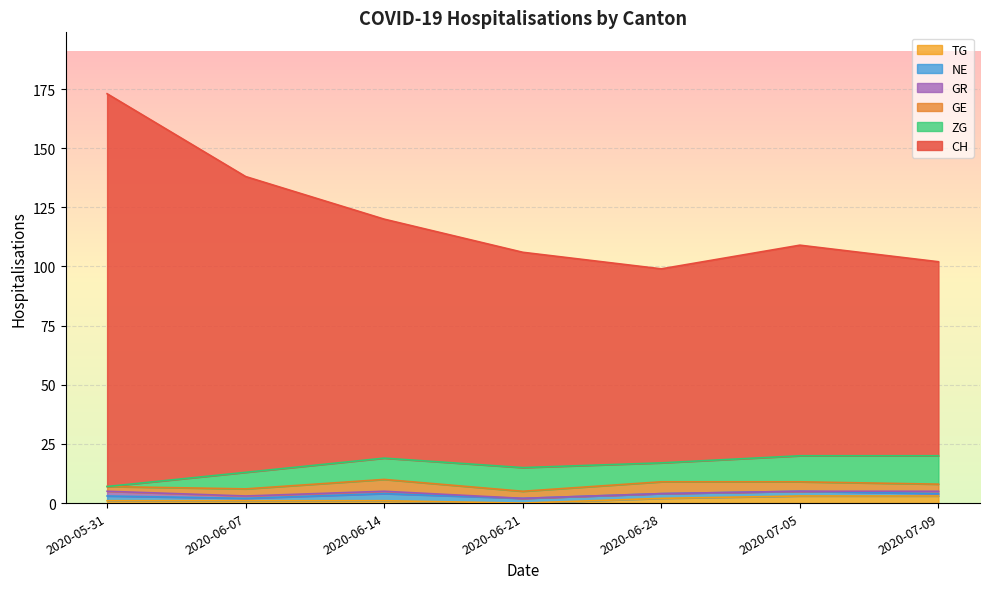

What are all the series names shown in the legend?

TG, NE, GR, GE, ZG, CH